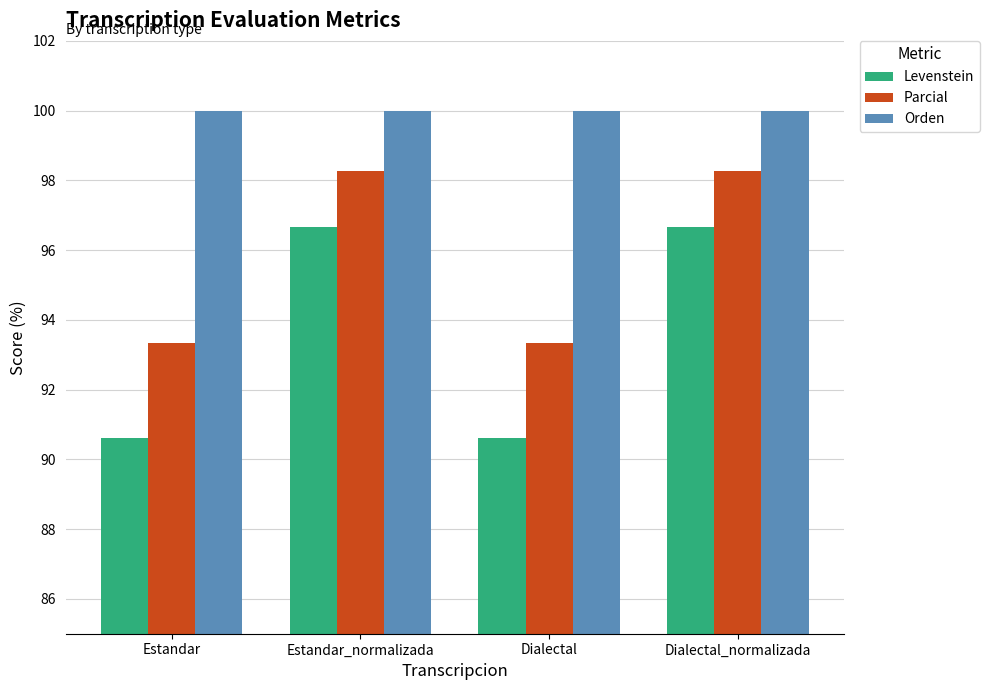

Reading left to right, transcribe all the data shown in this chart.

Levenstein: Estandar=90.6	Estandar_normalizada=96.7	Dialectal=90.6	Dialectal_normalizada=96.7
Parcial: Estandar=93.3	Estandar_normalizada=98.3	Dialectal=93.3	Dialectal_normalizada=98.3
Orden: Estandar=100.0	Estandar_normalizada=100.0	Dialectal=100.0	Dialectal_normalizada=100.0